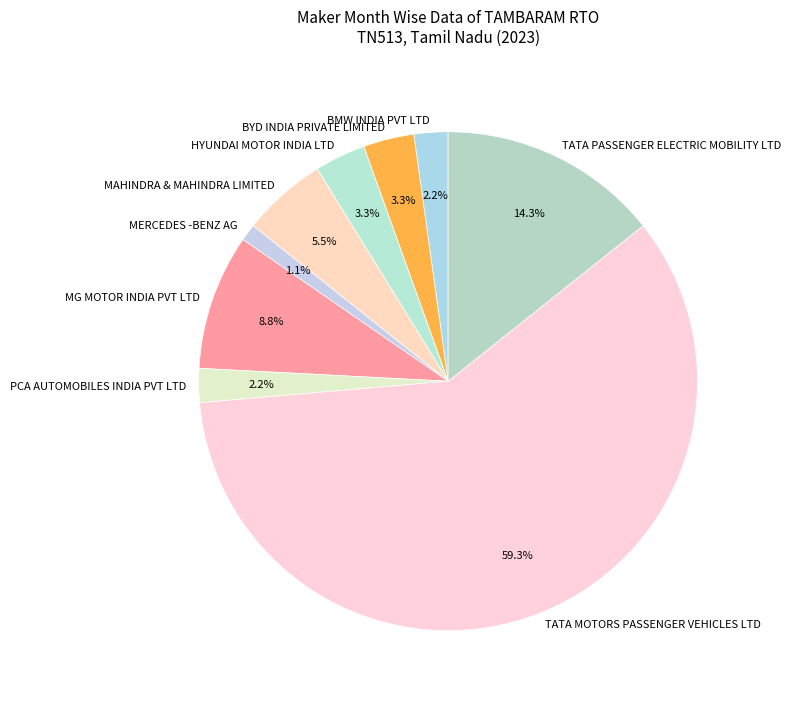

Is there any slice that represents more than half of the pie?

Yes